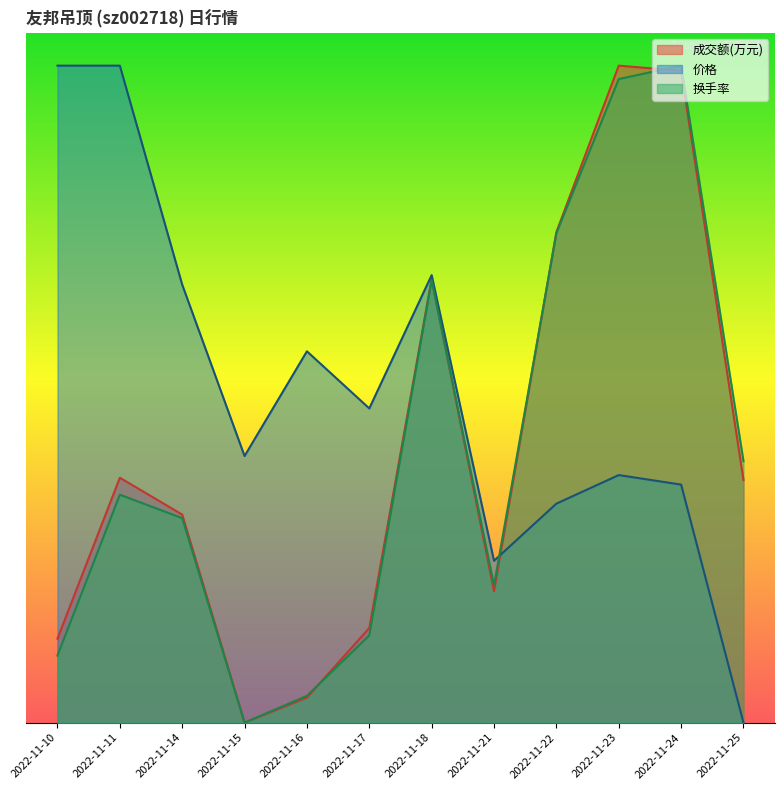

At how many categories does at least one series exceed 0?

12